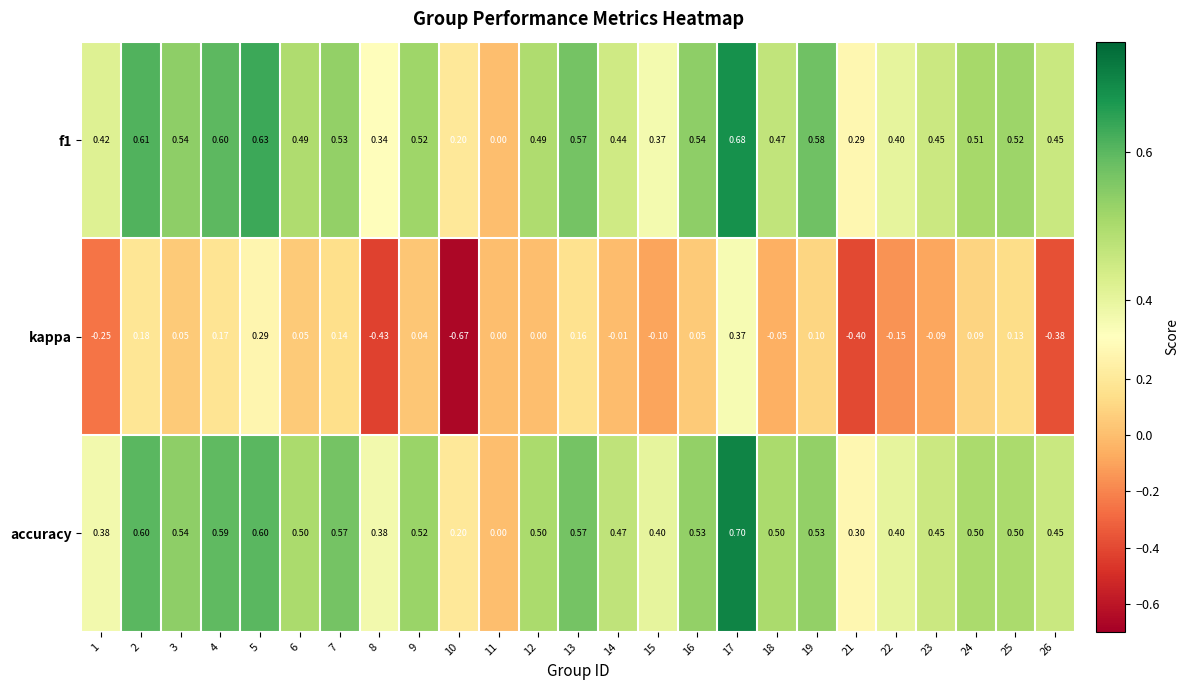

Which series has the widest spread of values?

kappa